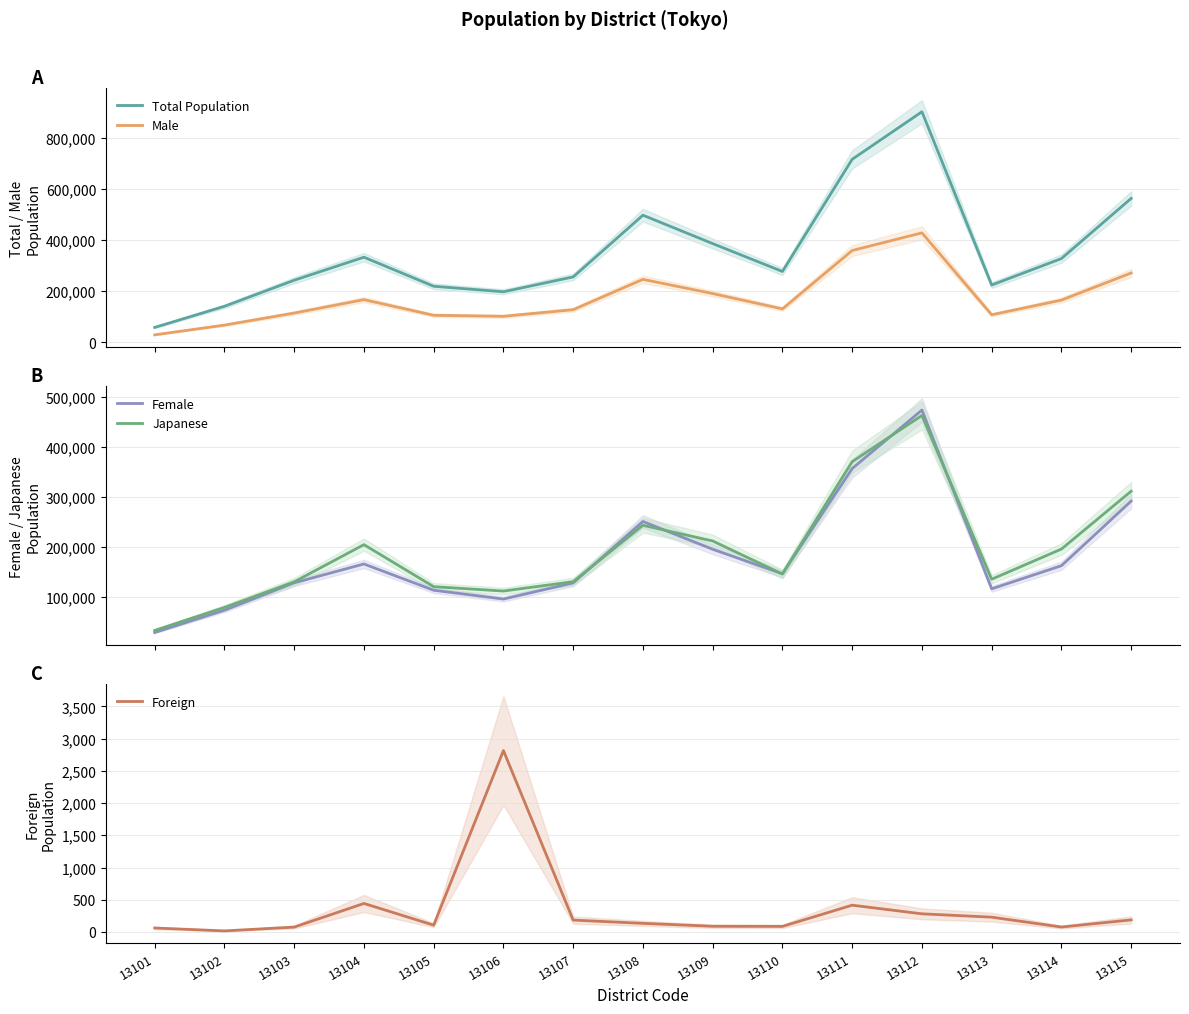

Count the number of data series in this chart.

5